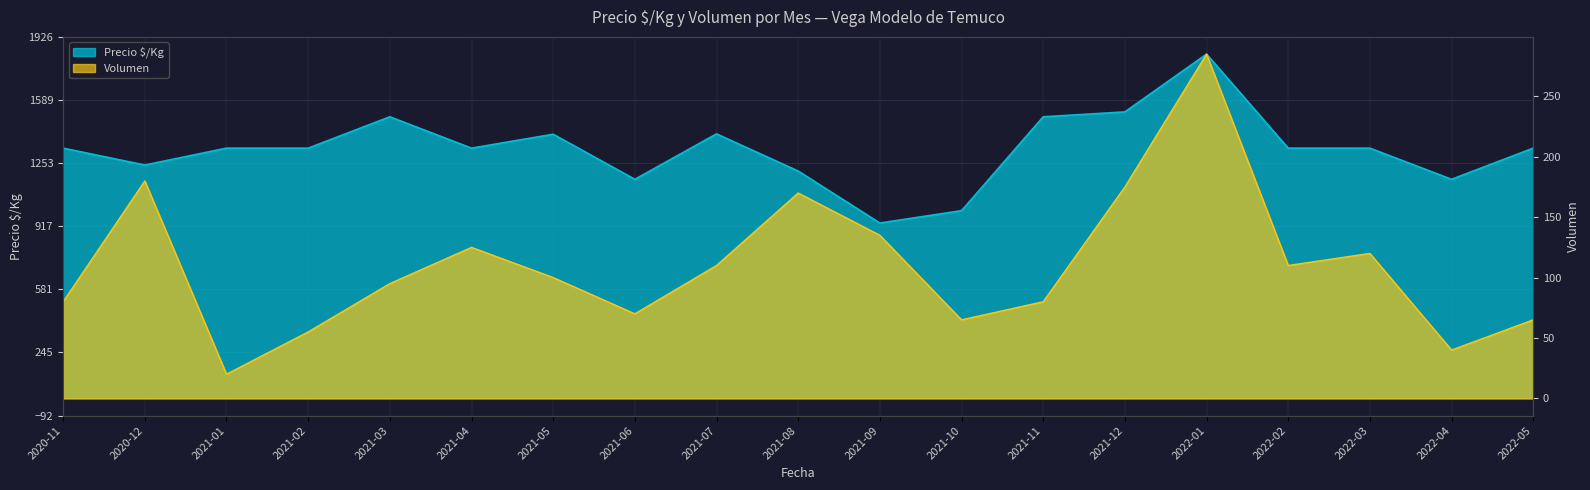

Which category has the highest value in the Precio $/Kg series?

2022-01